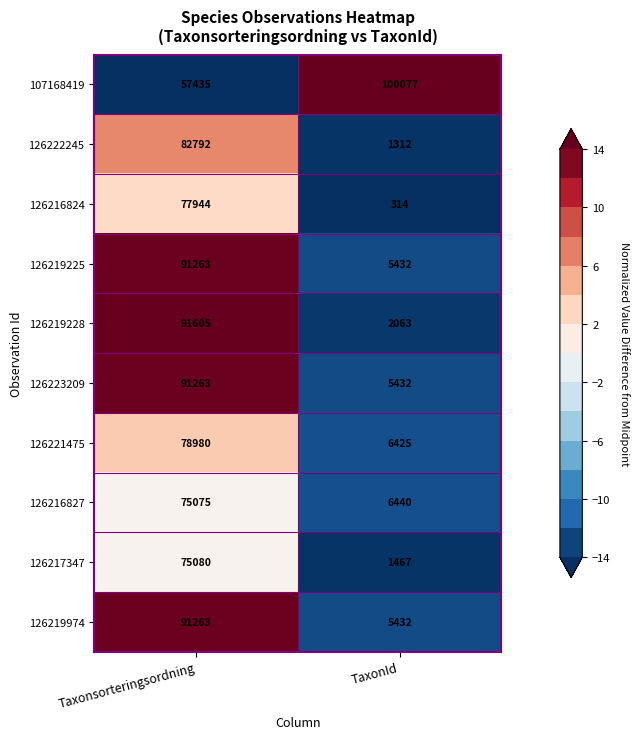

Reading right to left, transcribe all the data shown in this chart.

107168419: TaxonId=100077	Taxonsorteringsordning=57435
126222245: TaxonId=1312	Taxonsorteringsordning=82792
126216824: TaxonId=314	Taxonsorteringsordning=77944
126219225: TaxonId=5432	Taxonsorteringsordning=91263
126219228: TaxonId=2063	Taxonsorteringsordning=91605
126223209: TaxonId=5432	Taxonsorteringsordning=91263
126221475: TaxonId=6425	Taxonsorteringsordning=78980
126216827: TaxonId=6440	Taxonsorteringsordning=75075
126217347: TaxonId=1467	Taxonsorteringsordning=75080
126219974: TaxonId=5432	Taxonsorteringsordning=91263